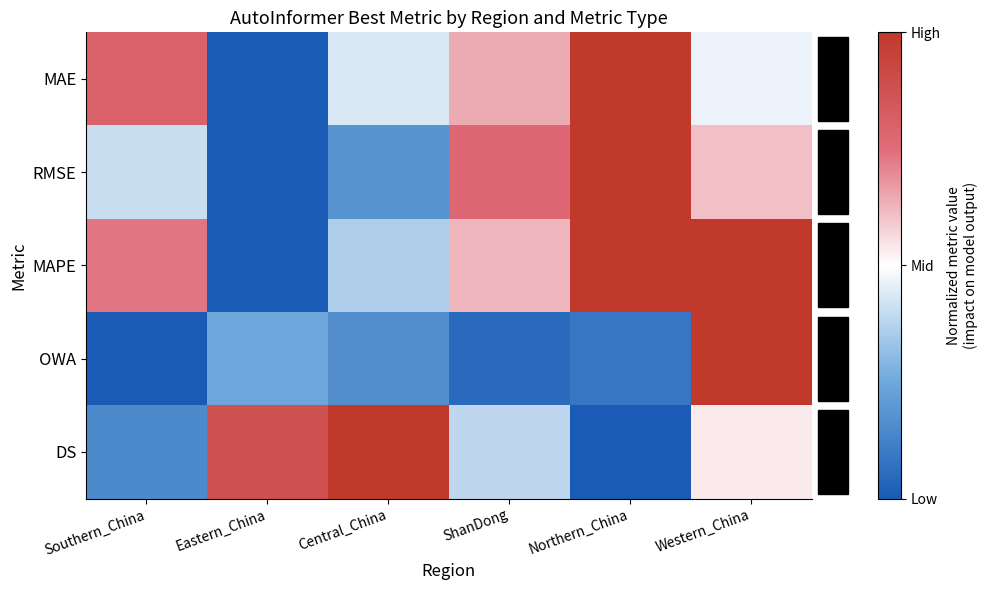

Reading right to left, list all the values displayed in this chart.

MAE: Western_China=-0.1	Northern_China=1.0	ShanDong=0.3	Central_China=-0.1	Eastern_China=-1.0	Southern_China=0.6
RMSE: Western_China=0.2	Northern_China=1.0	ShanDong=0.5	Central_China=-0.6	Eastern_China=-1.0	Southern_China=-0.2
MAPE: Western_China=1.0	Northern_China=1.0	ShanDong=0.2	Central_China=-0.3	Eastern_China=-1.0	Southern_China=0.5
OWA: Western_China=1.0	Northern_China=-0.8	ShanDong=-0.9	Central_China=-0.7	Eastern_China=-0.5	Southern_China=-1.0
DS: Western_China=0.1	Northern_China=-1.0	ShanDong=-0.2	Central_China=1.0	Eastern_China=0.8	Southern_China=-0.7